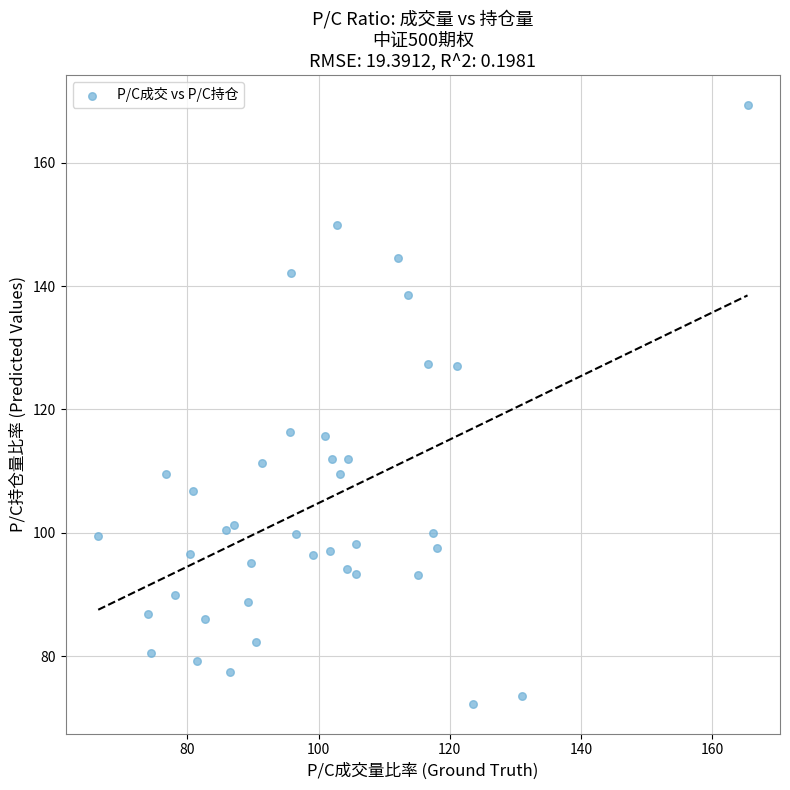

What is the range of Y values (max minus min)?

97.0